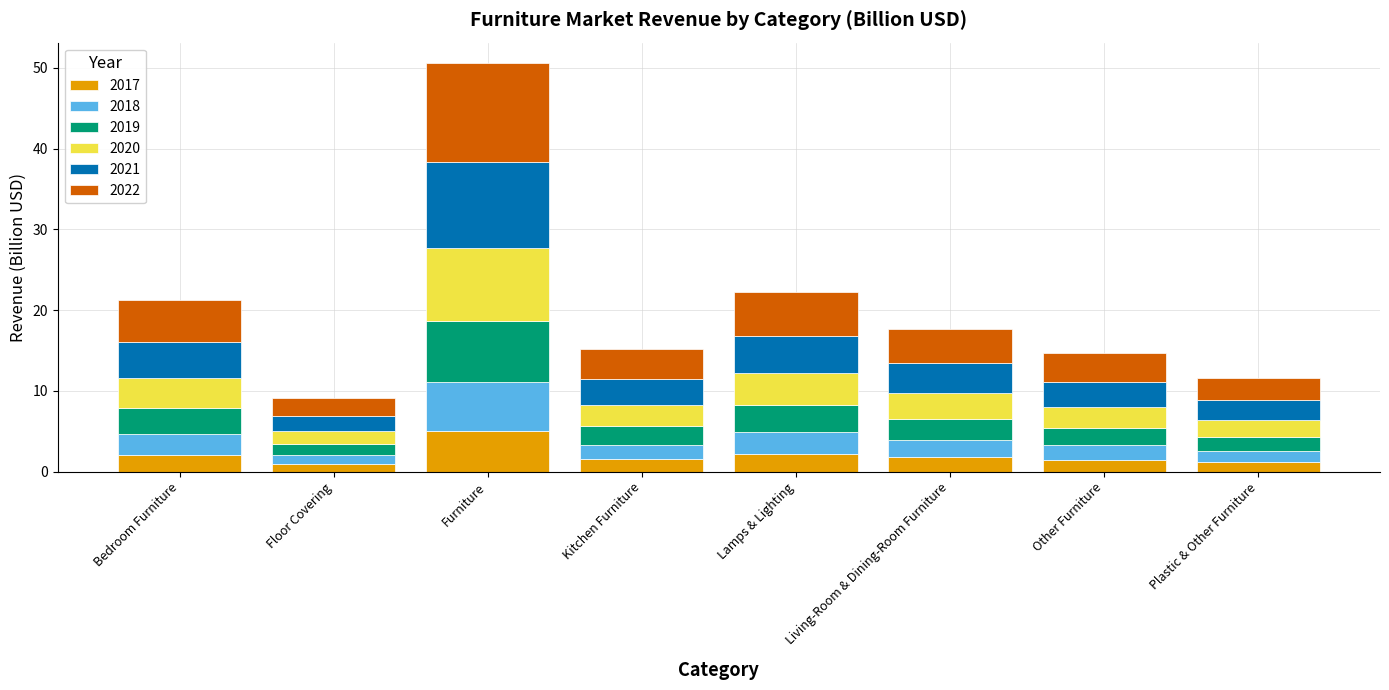

How many series are shown in this chart?

6